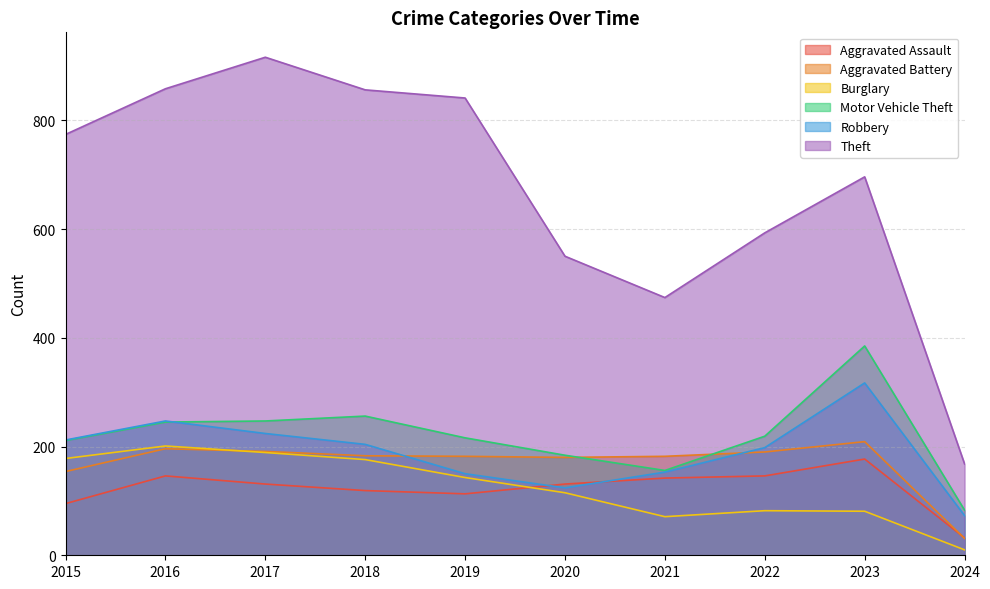

What is the total value across all series at 2017?

1898